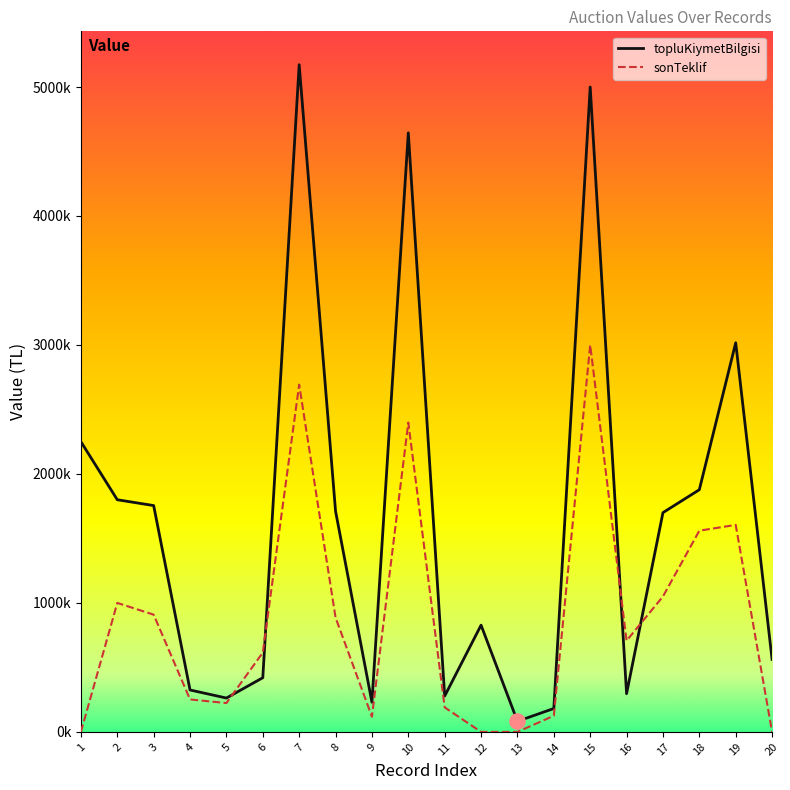

What are all the series names shown in the legend?

topluKiymetBilgisi, sonTeklif